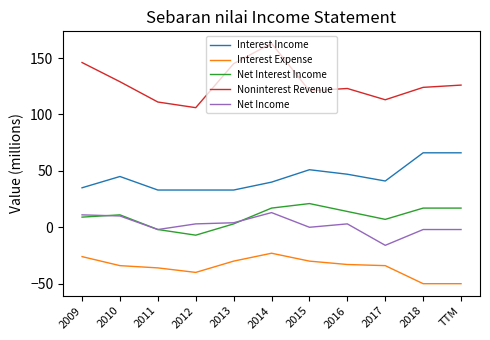

Is the value of Interest Expense at 2017 greater than the value of Net Income at 2018?

No